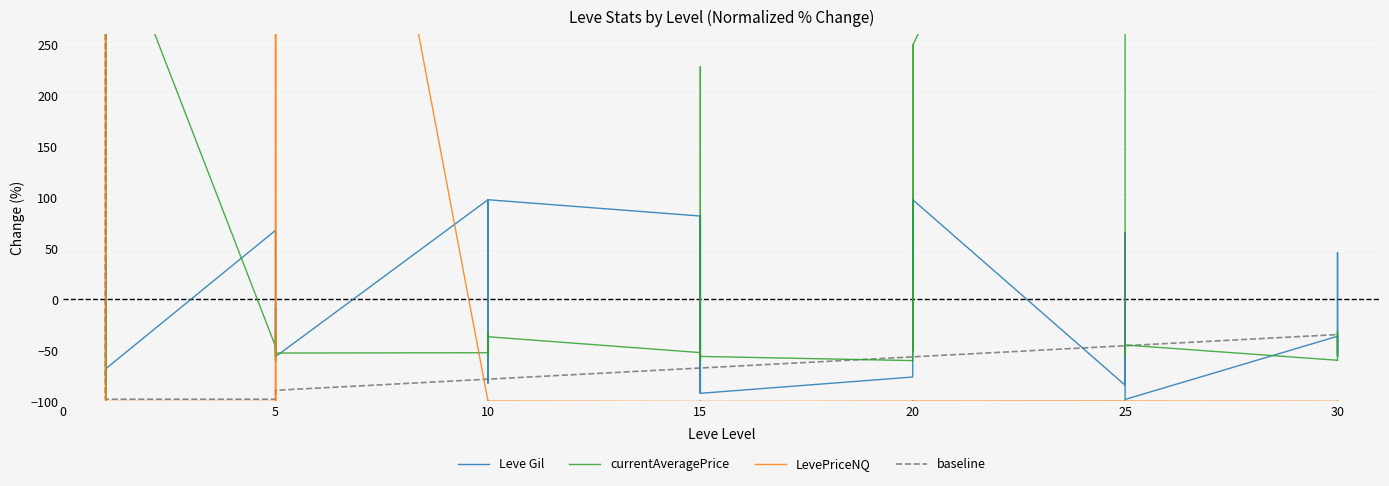

How many positive values does the currentAveragePrice series have?

5